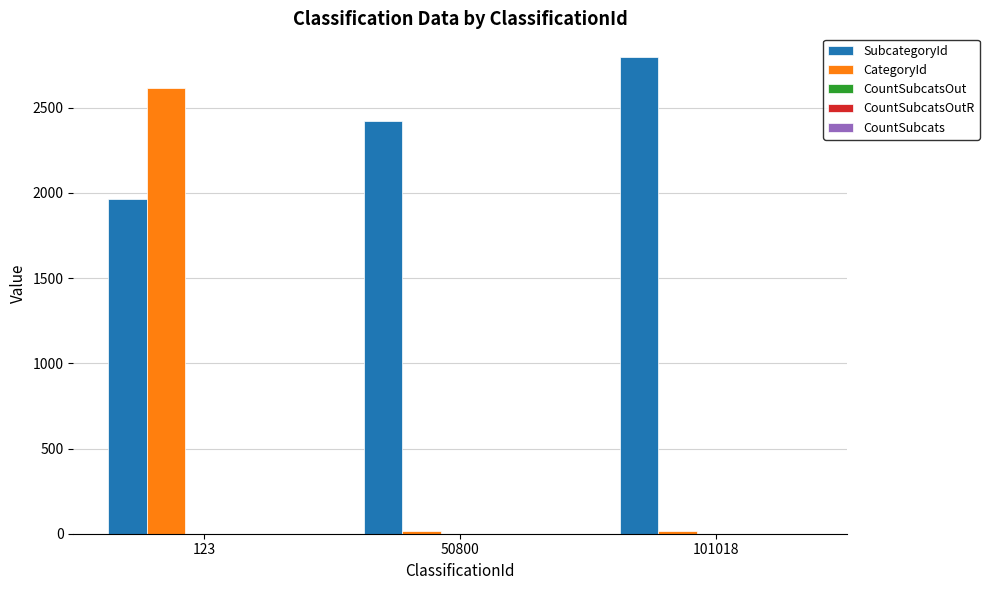

Does the chart contain stacked bars?

No